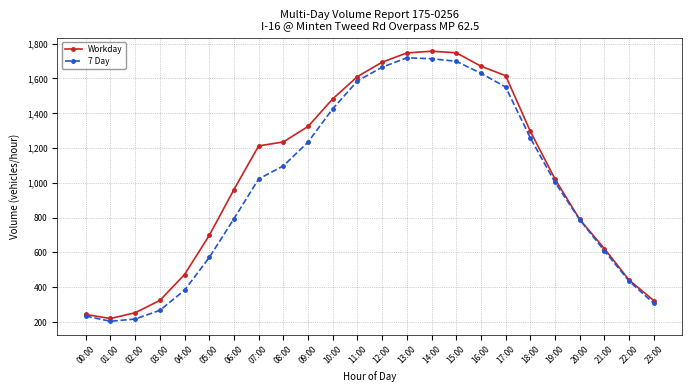

True or false: 7 Day has more than 2 interior local peaks.

False